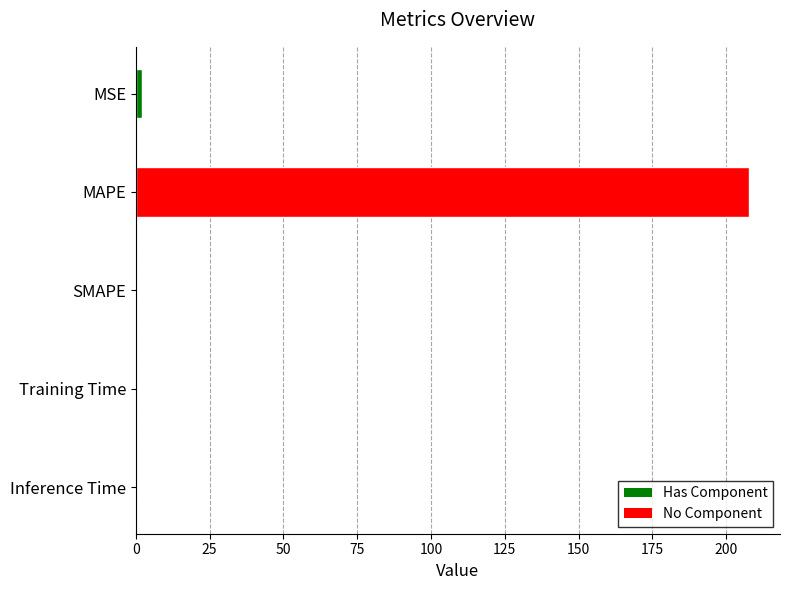

True or false: the data shows 364.9 at MAPE.

False